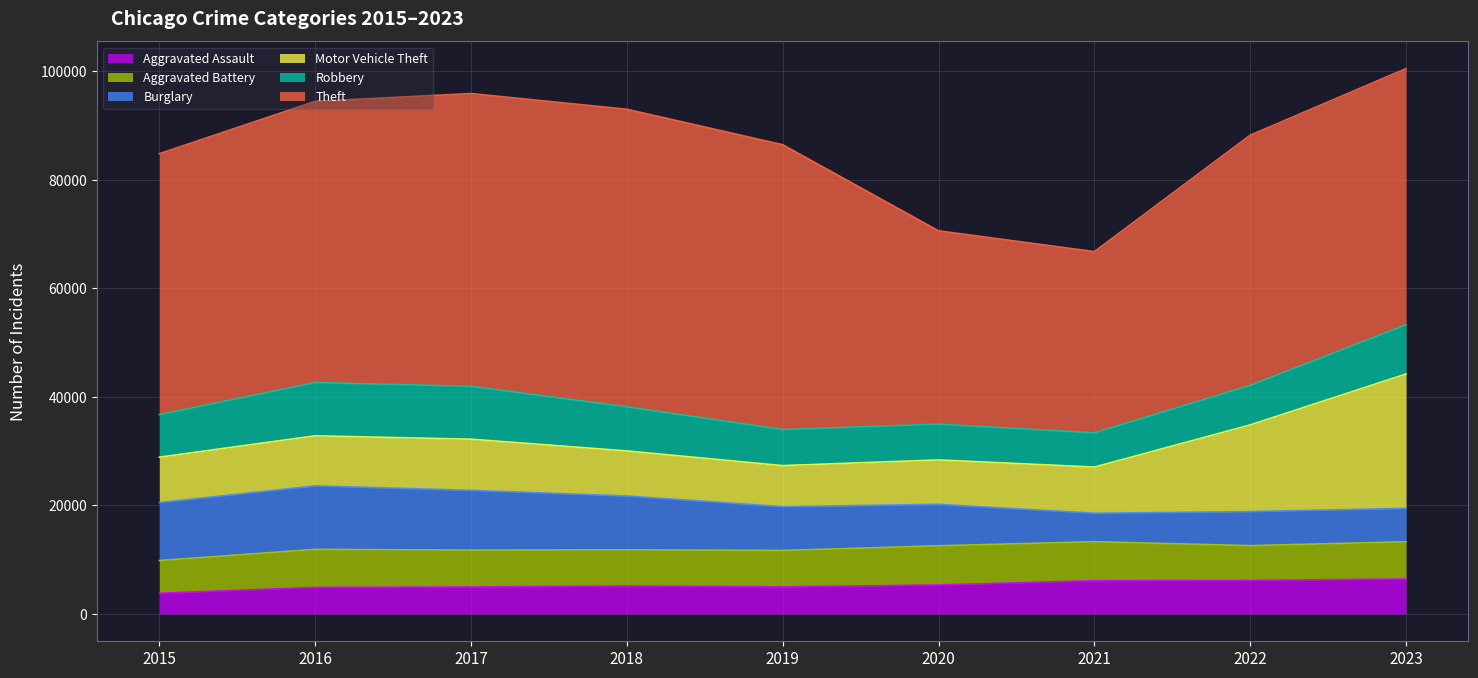

Does the chart display data point markers on the line(s)?

No